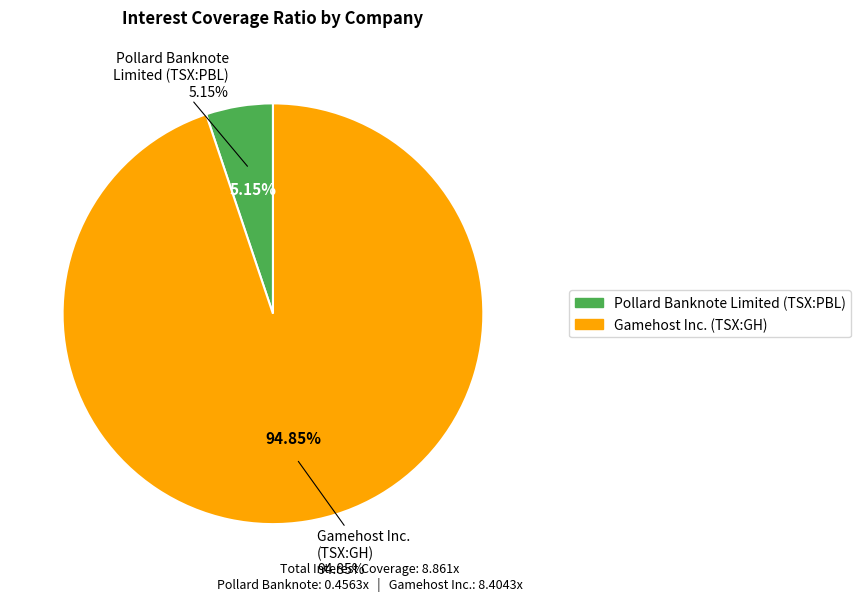

To the nearest percent, what percentage of the pie is Gamehost Inc. (TSX:GH)?

95%